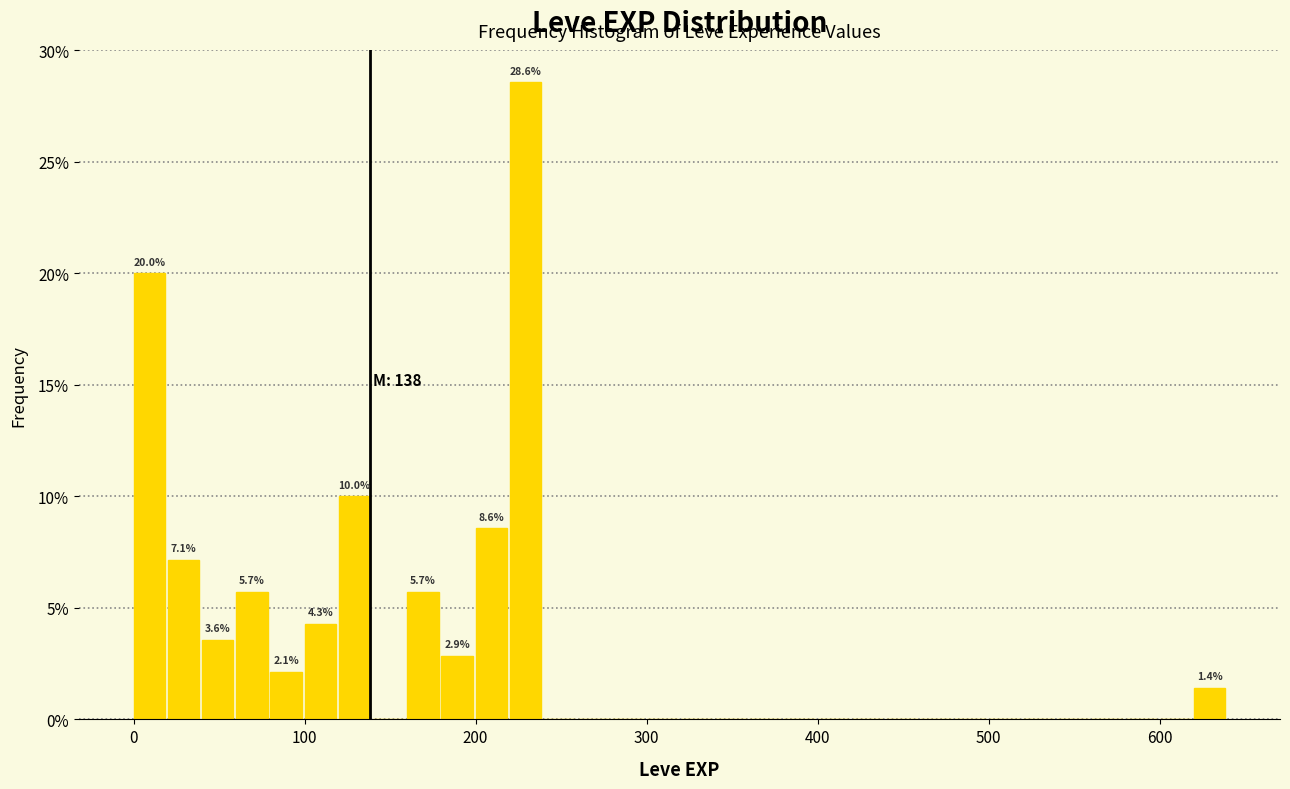

Around what value on the x-axis is the tallest bar? Give the approximate position of its centre, as read against the axis.

230